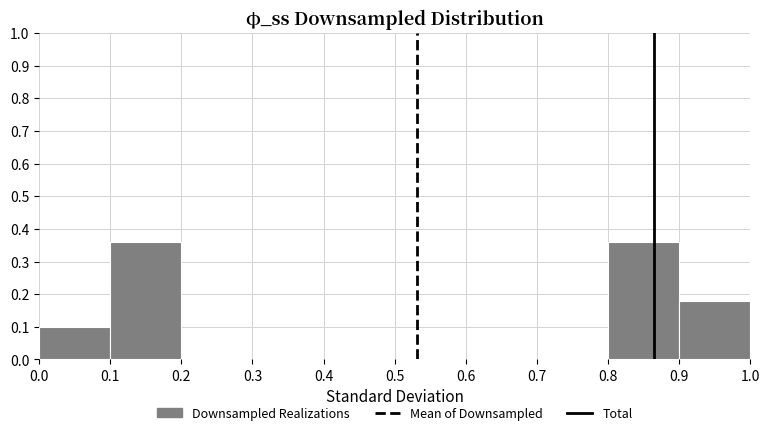

Reading left to right, transcribe this chart: for each bar, give the range it covers on the x-axis and its height. The values are not printed on the chart, so give them approximately, as read against the axis.

0.0 to 0.1: 0.10
0.1 to 0.2: 0.36
0.2 to 0.3: 0
0.3 to 0.4: 0
0.4 to 0.5: 0
0.5 to 0.6: 0
0.6 to 0.7: 0
0.7 to 0.8: 0
0.8 to 0.9: 0.36
0.9 to 1.0: 0.18